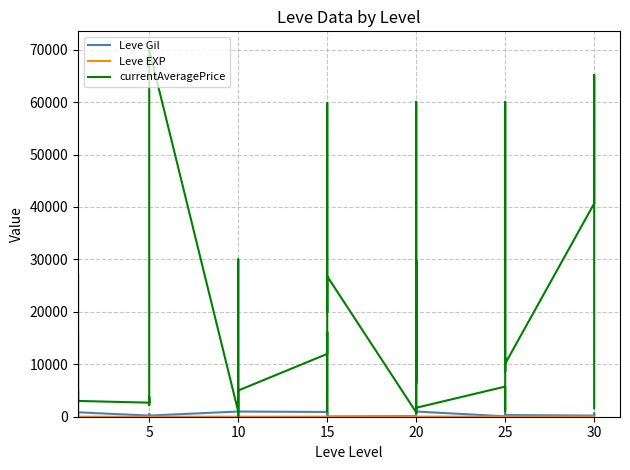

What is the sum of all Leve Gil values?

20235